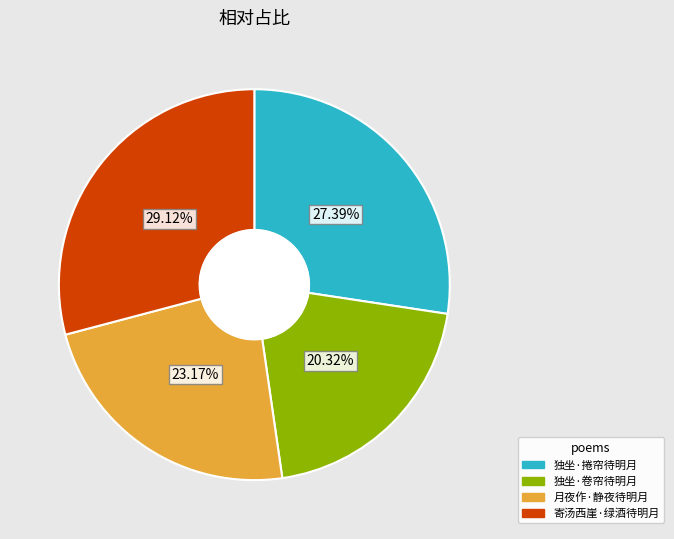

How many segments does this pie chart have?

4